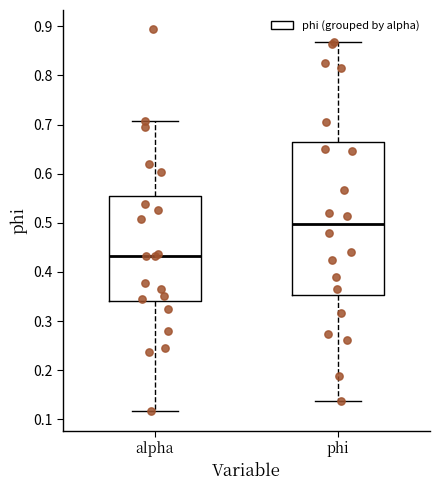

Where is the lower edge of the box for phi on the y-axis? The values are not printed on the chart, so give them approximately, as read against the axis.

0.35